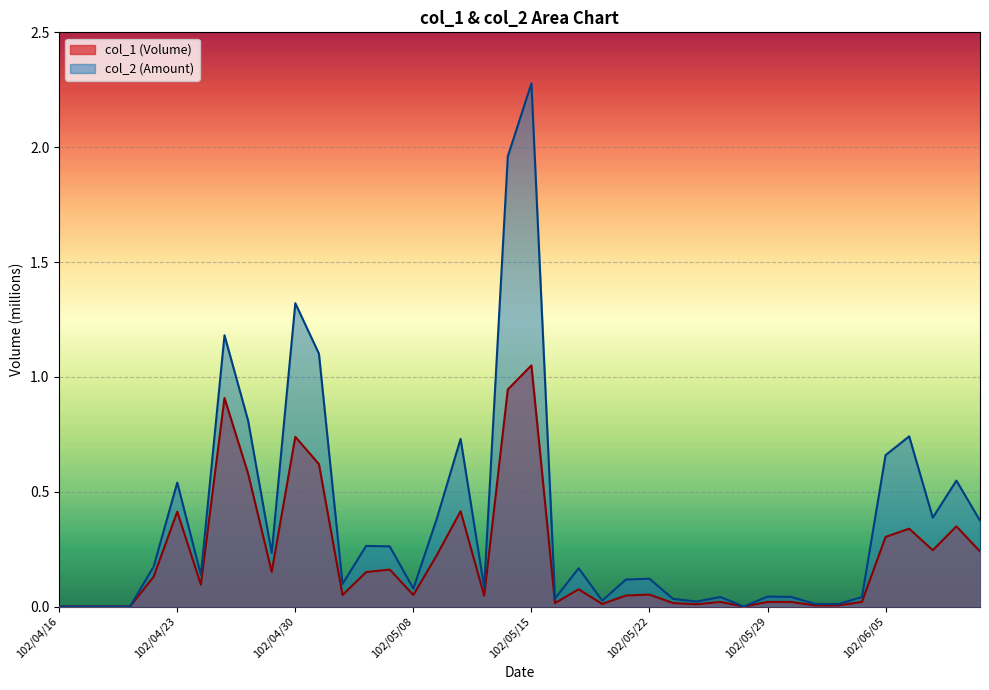

How many interior local peaks does the col_2 series have?

12